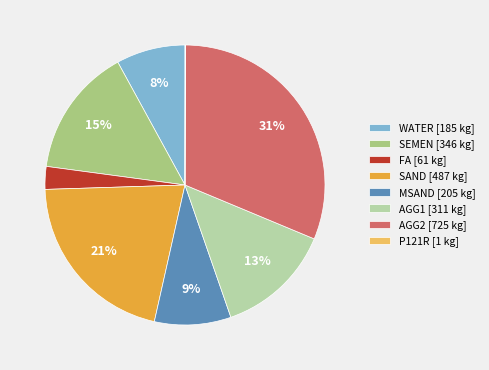

What percentage is the AGG2 slice, to the nearest percent?

31%